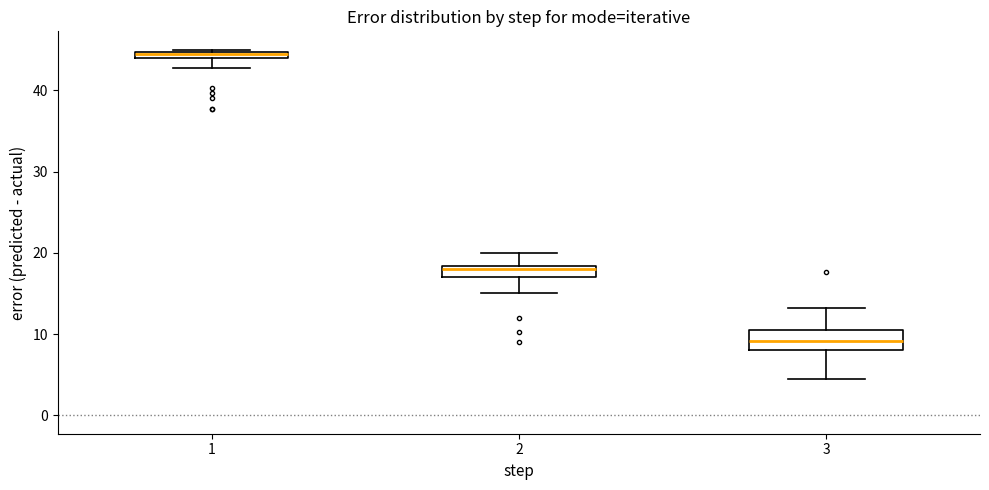

Comparing the boxes themselves (not the whiskers), which one is the tallest?

3